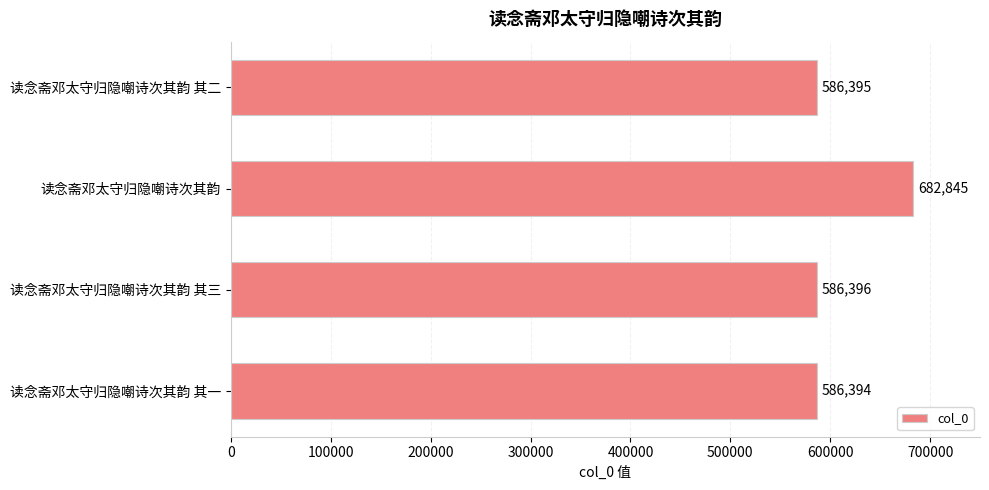

At which category does the chart reach its peak across all series?

读念斋邓太守归隐嘲诗次其韵